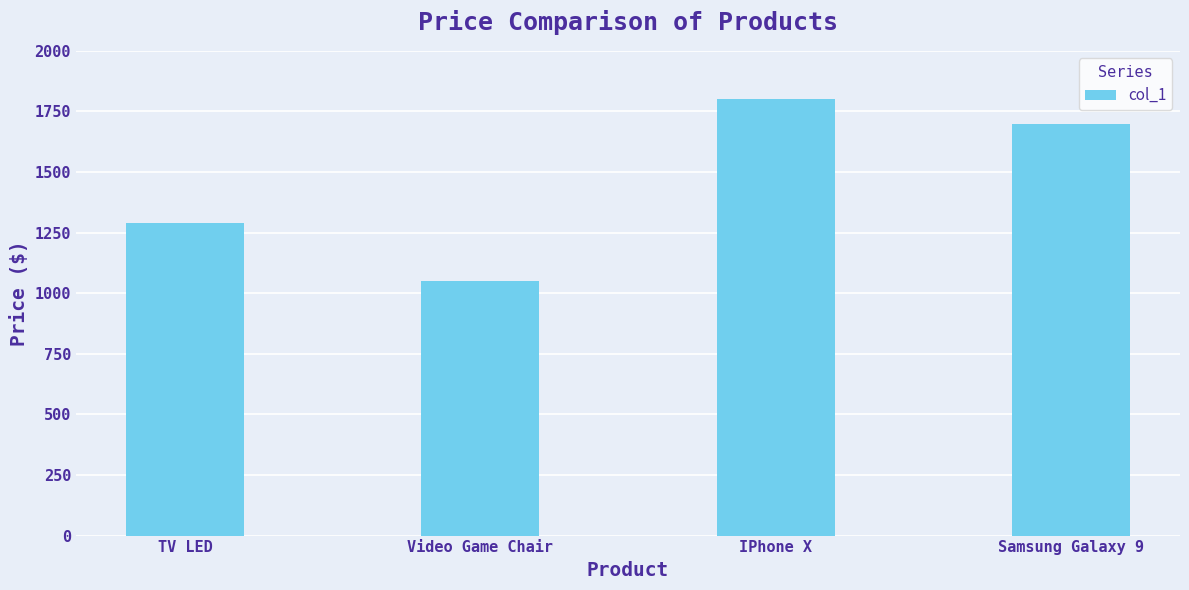

What is the value of the 1st bar from the left?

1291.0